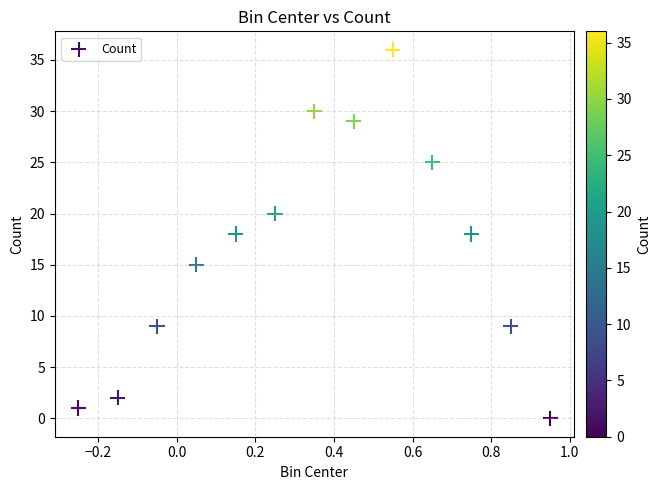

What is the range of Y values (max minus min)?

36